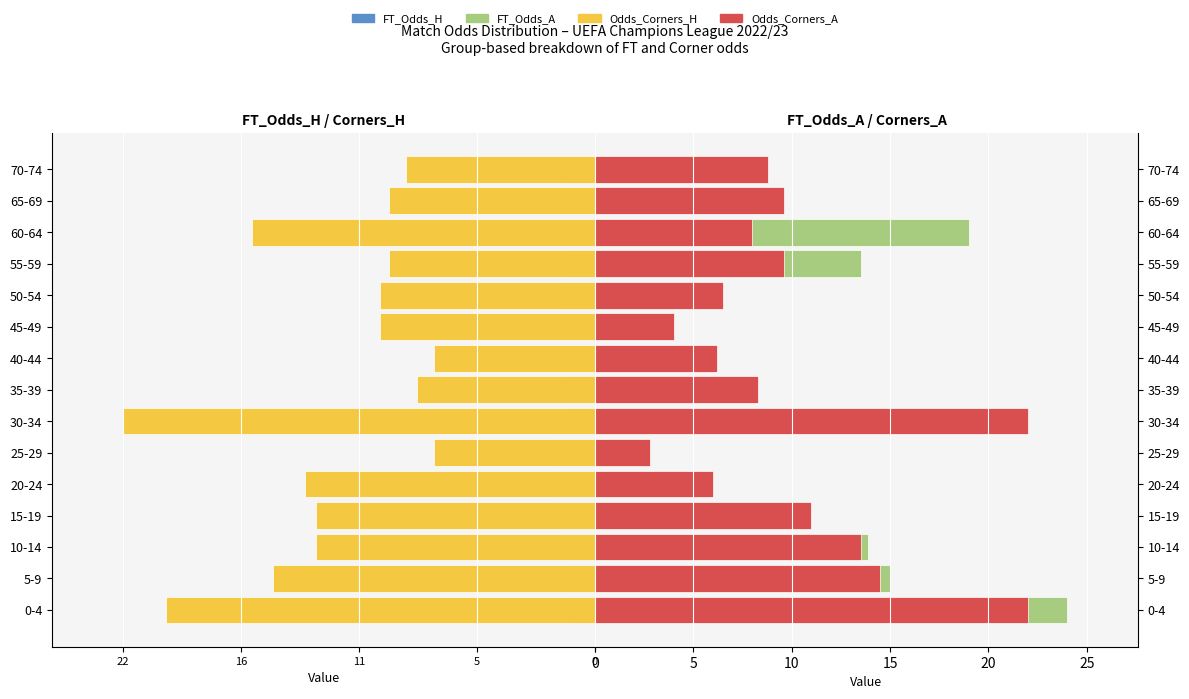

How many bars are there in total?

60